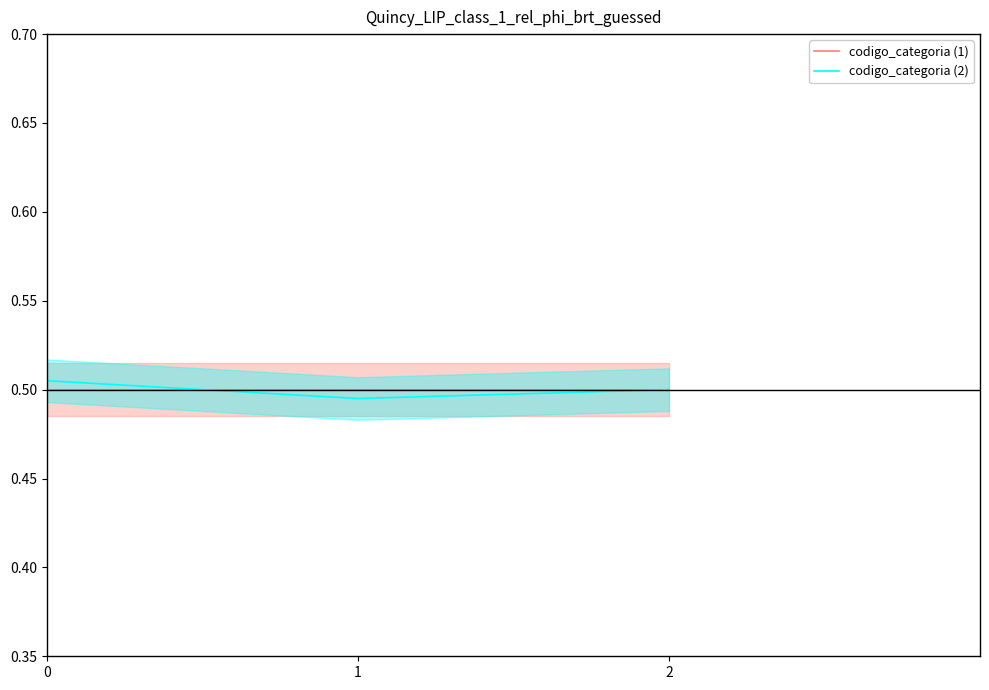

Count the number of categories in the chart.

3